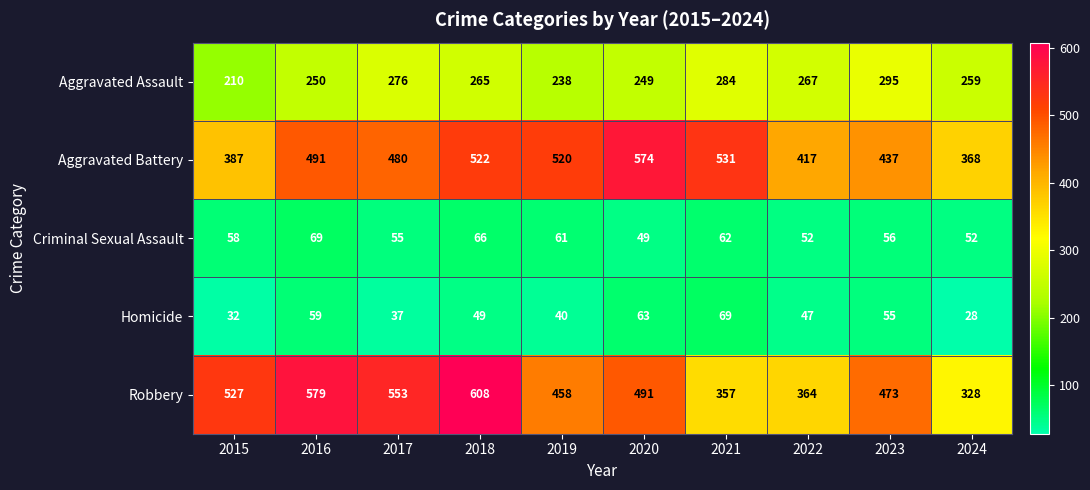

What is the difference between the maximum and minimum values in the Homicide series?

41